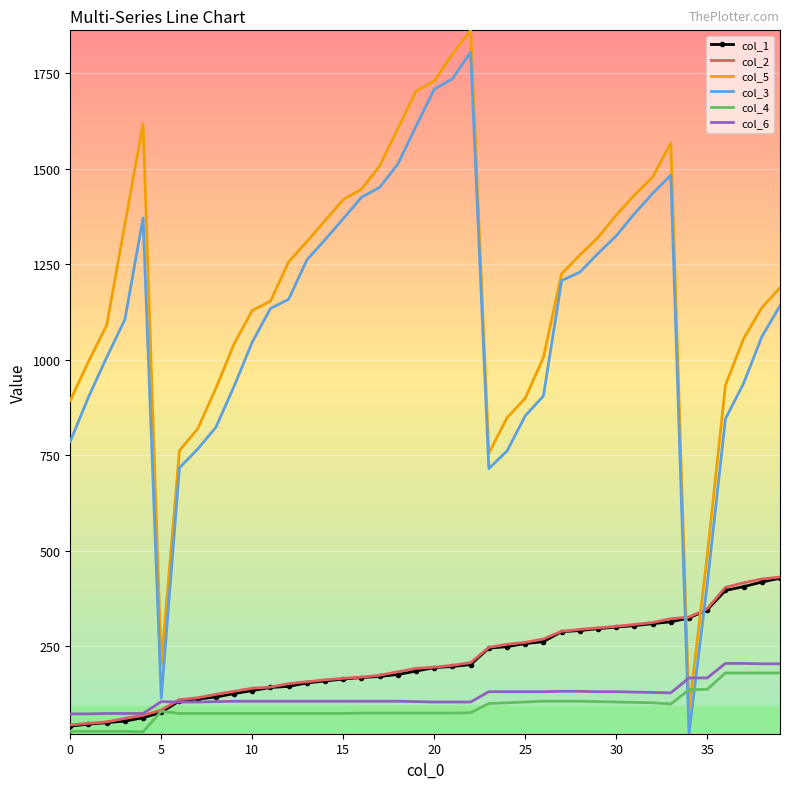

What is the lowest value of the col_1 series?

41